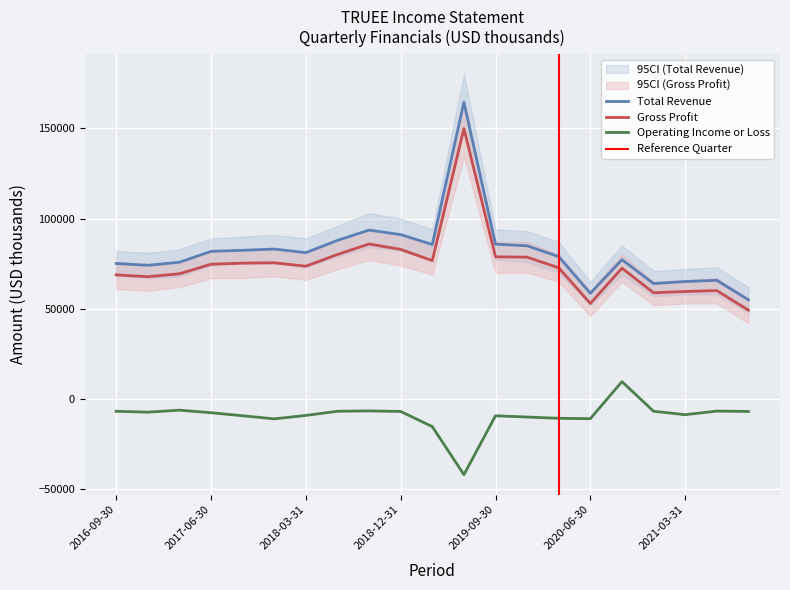

What is the difference between the highest and lowest values at 2018-09-30?

100100